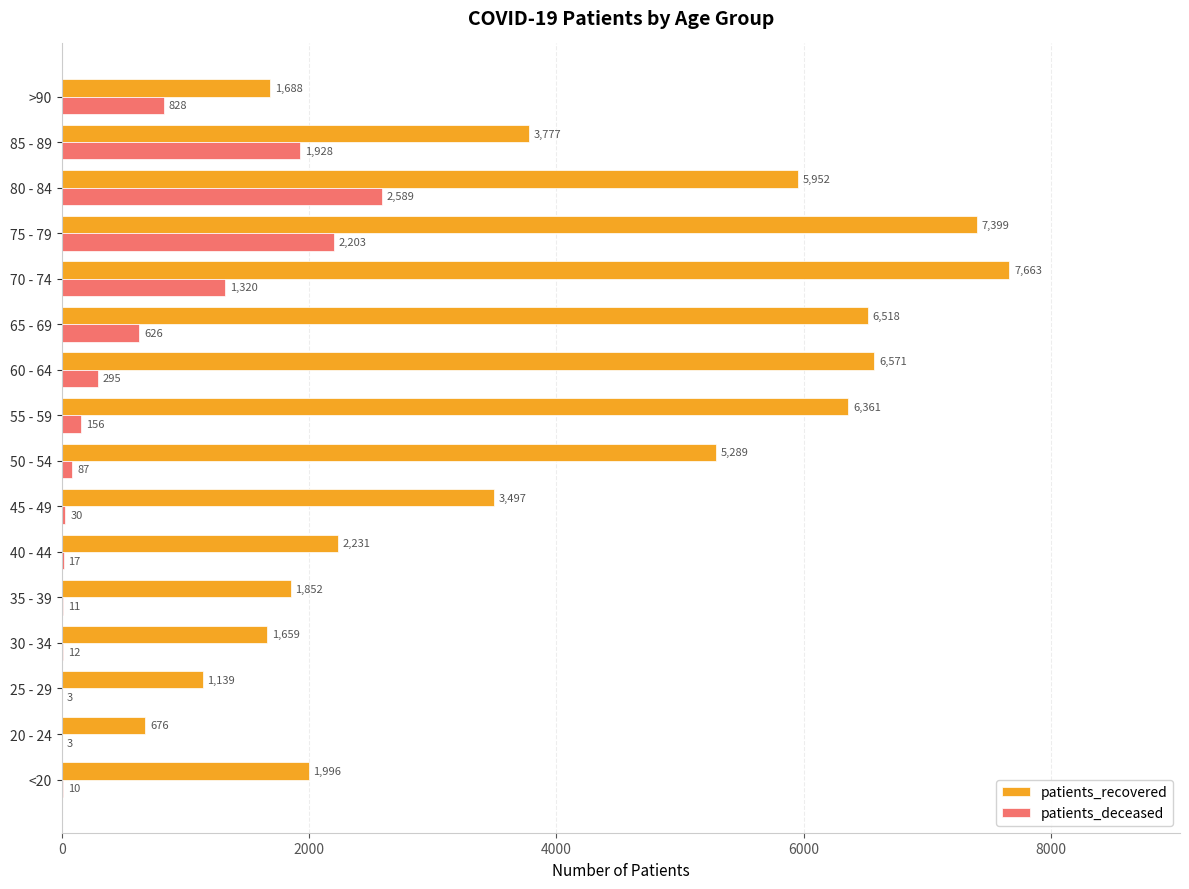

Read the patients_recovered value at 70 - 74, to the nearest 10.

7660